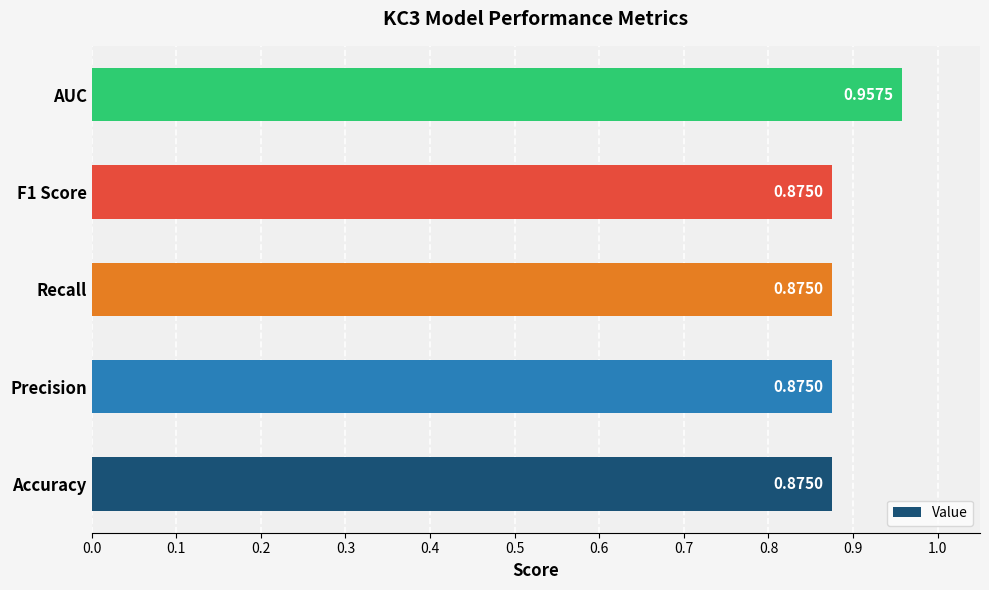

How many values are between 0 and 1?

5